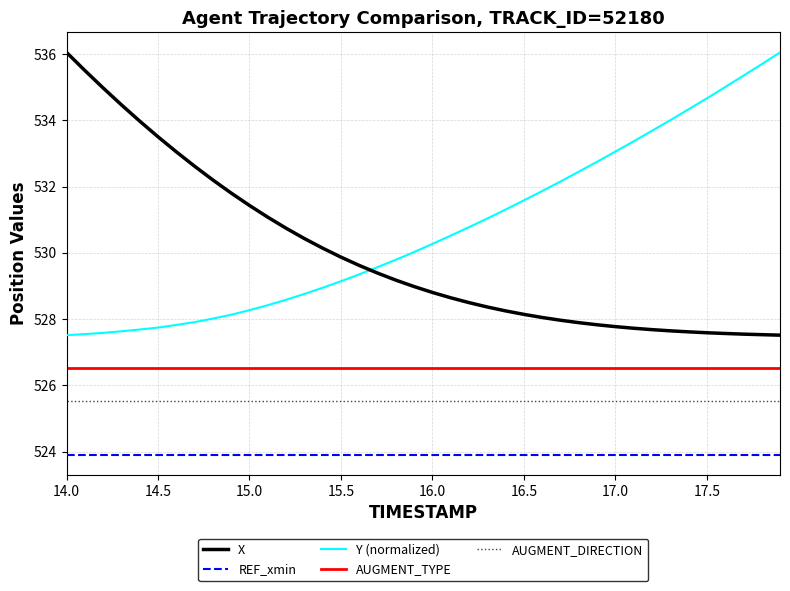

What is the lowest value of the Y (normalized) series?

527.5